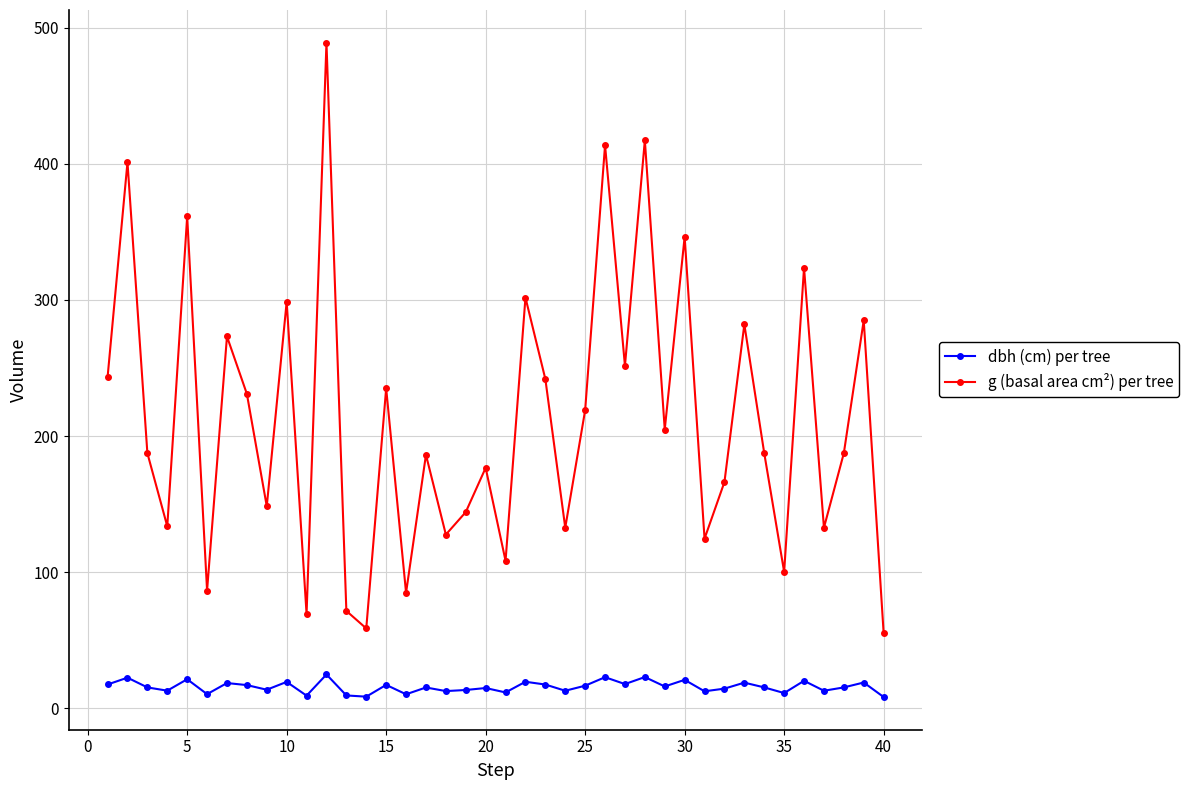

What is the value of the g (basal area cm²) per tree point at the 22nd from the left?

301.7